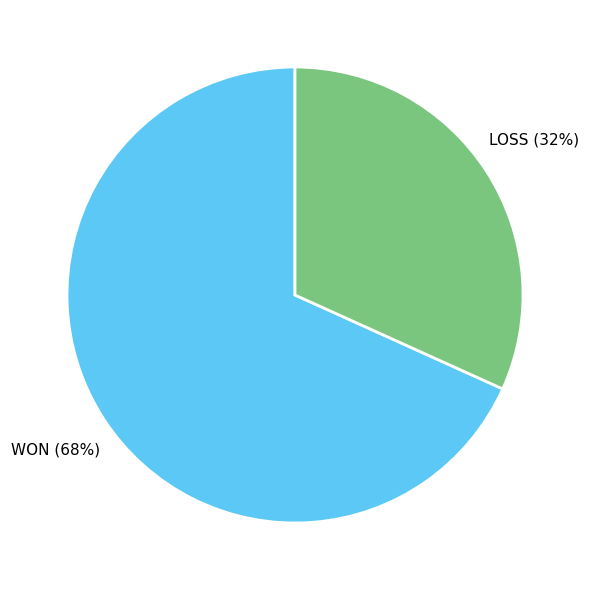

To the nearest percent, what is the difference between the largest and smallest slice percentages?

36%